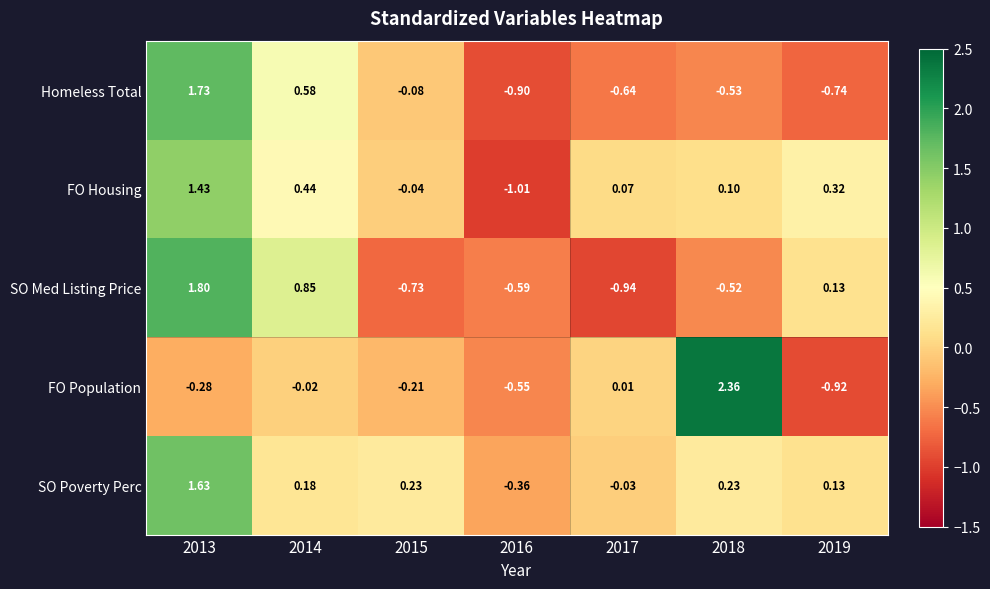

Which series has the widest spread of values?

FO Population